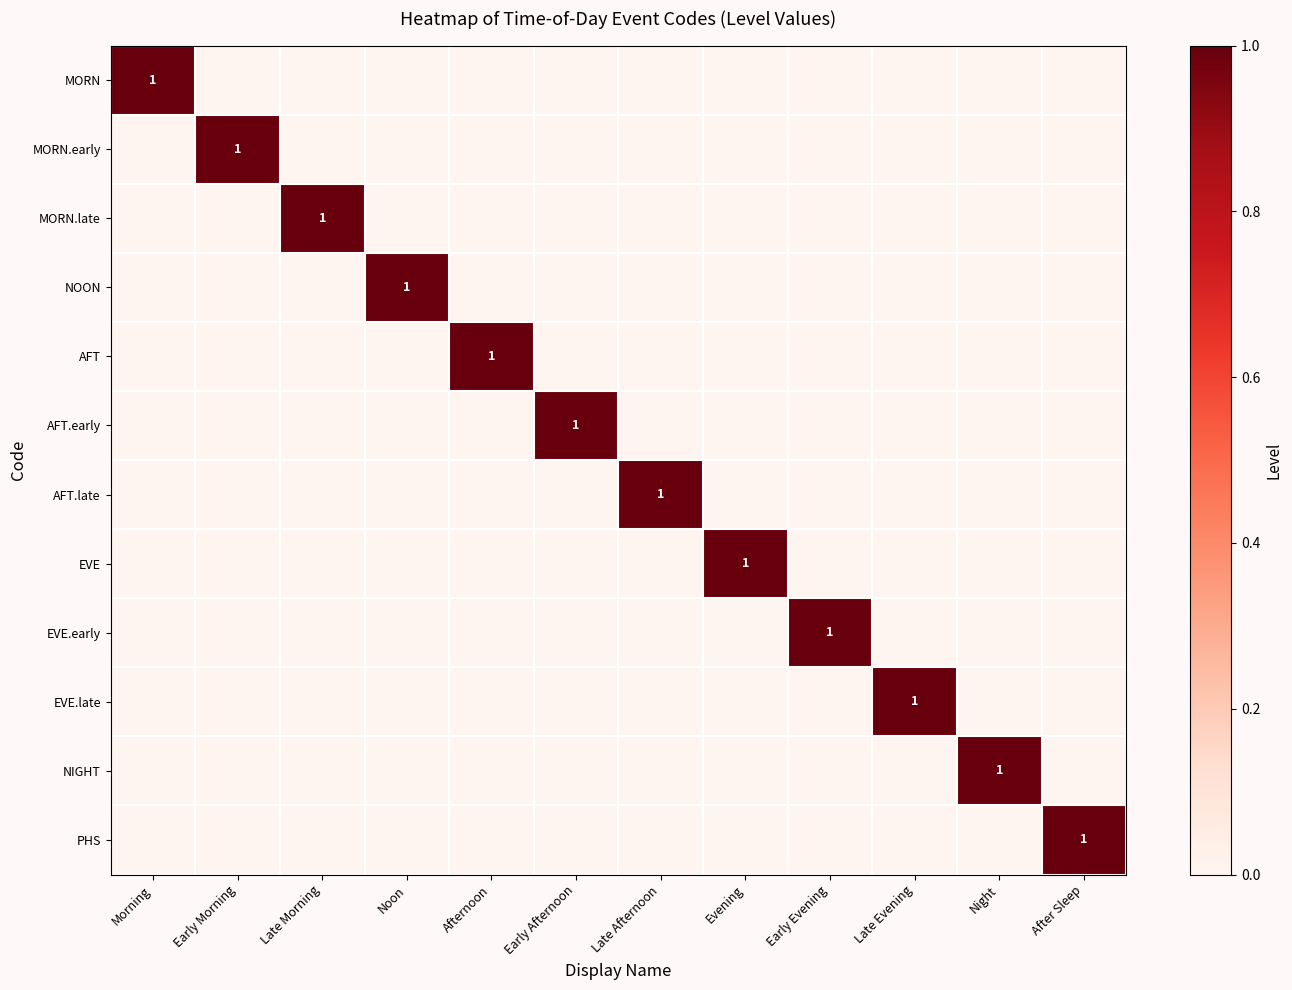

The MORN.late series shows 0 at Late Morning. True or false?

False